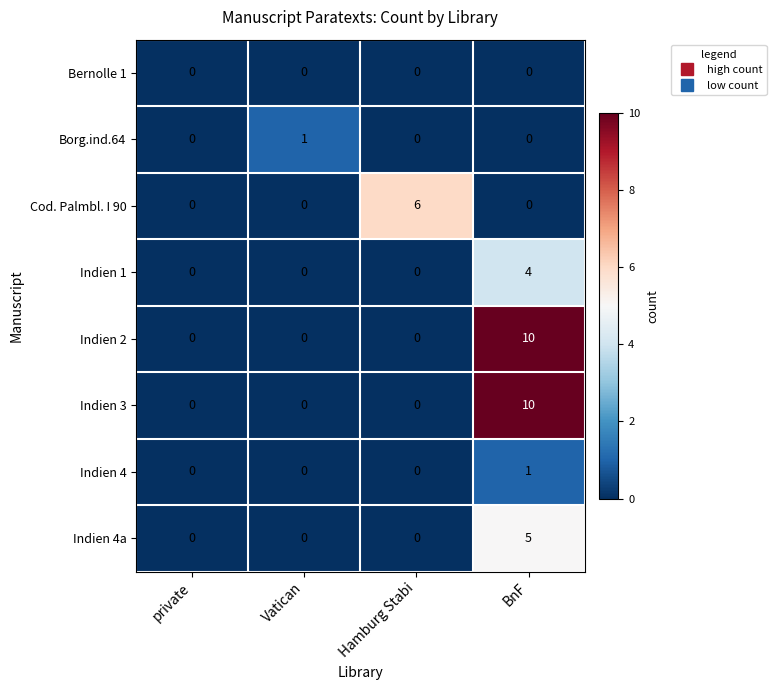

What is the difference between the maximum and minimum values in the Indien 1 series?

4